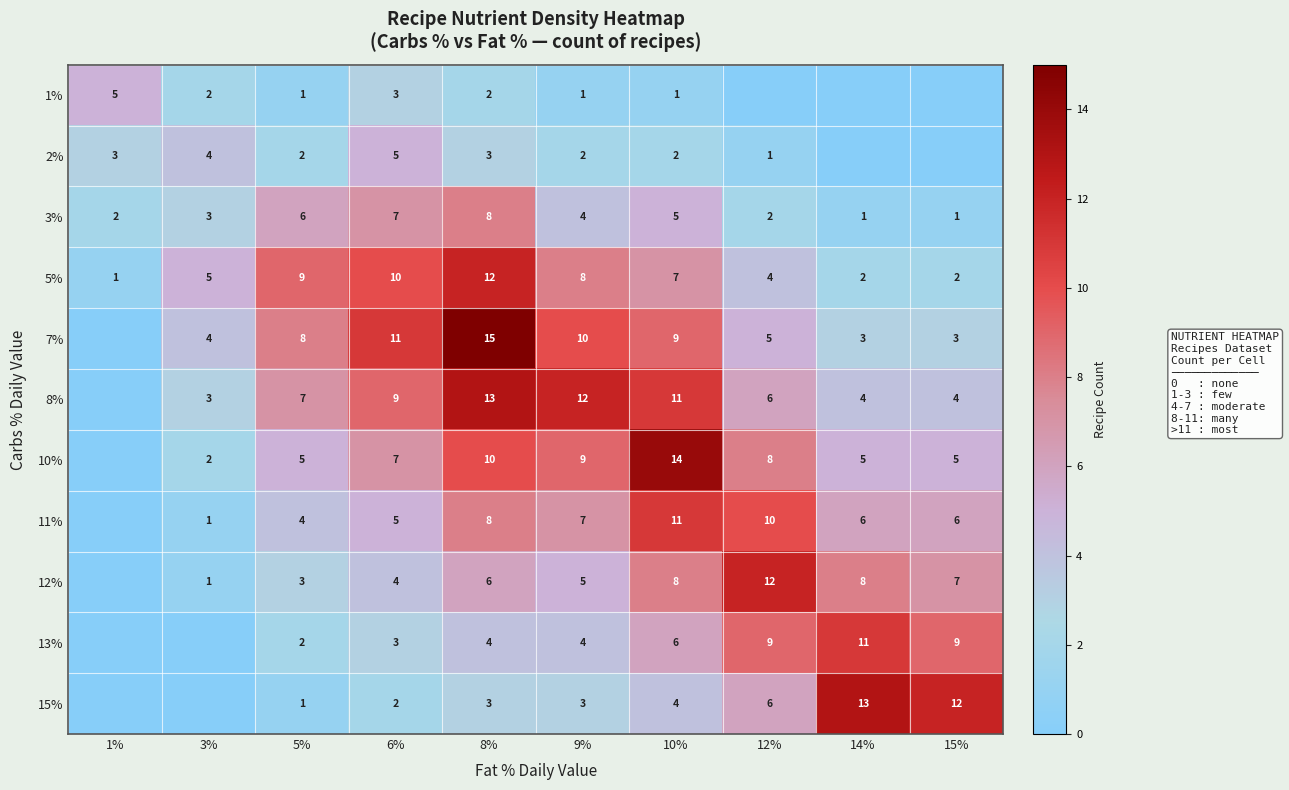

At how many categories does at least one series exceed 3?

10